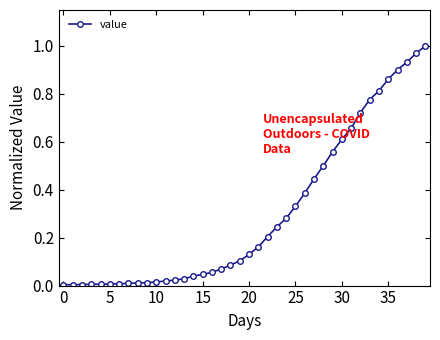

True or false: the data has more than 1 interior local peaks.

False